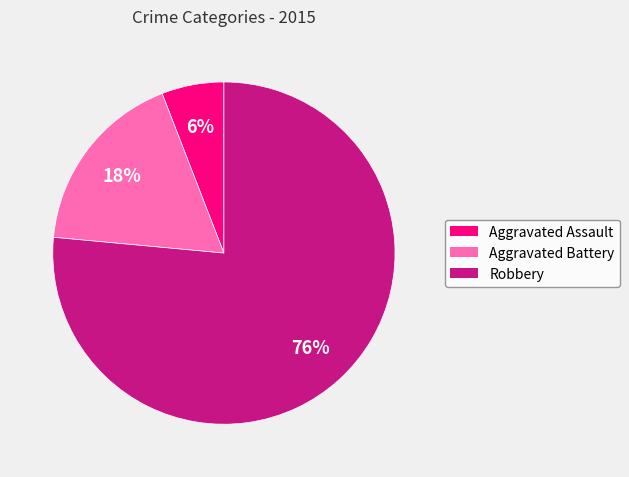

True or false: Aggravated Battery accounts for 30% of the total.

False